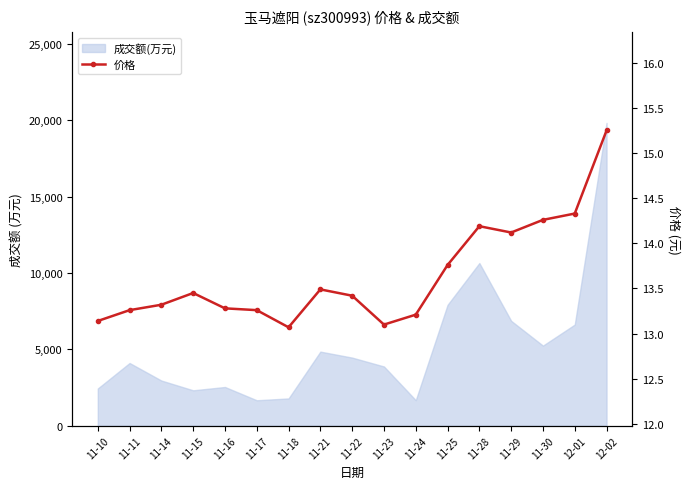

What is the change in value from 11-23 to 12-02?

+2.2